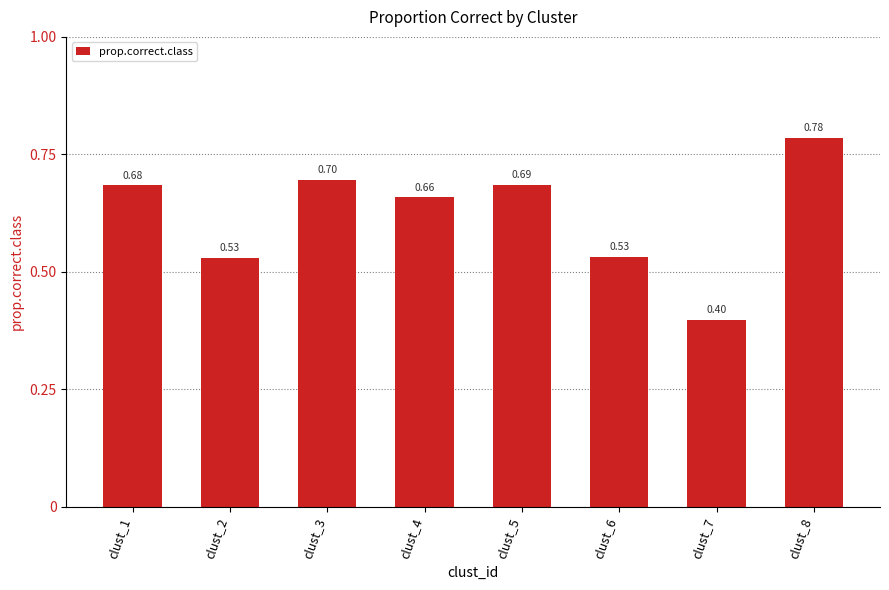

What is the difference between the maximum and second lowest values?

0.3